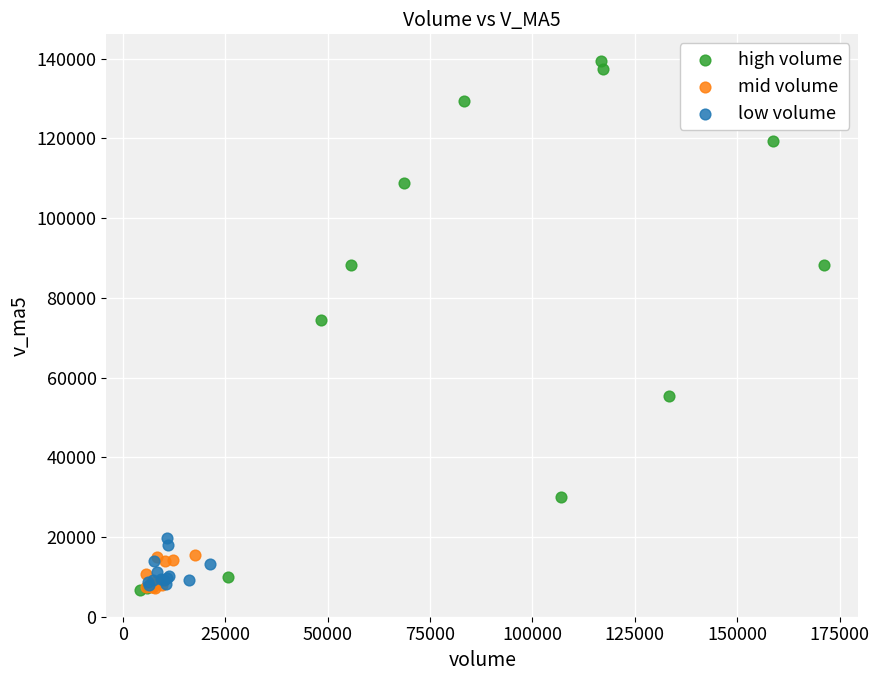

Which series has the widest spread of Y values?

high volume